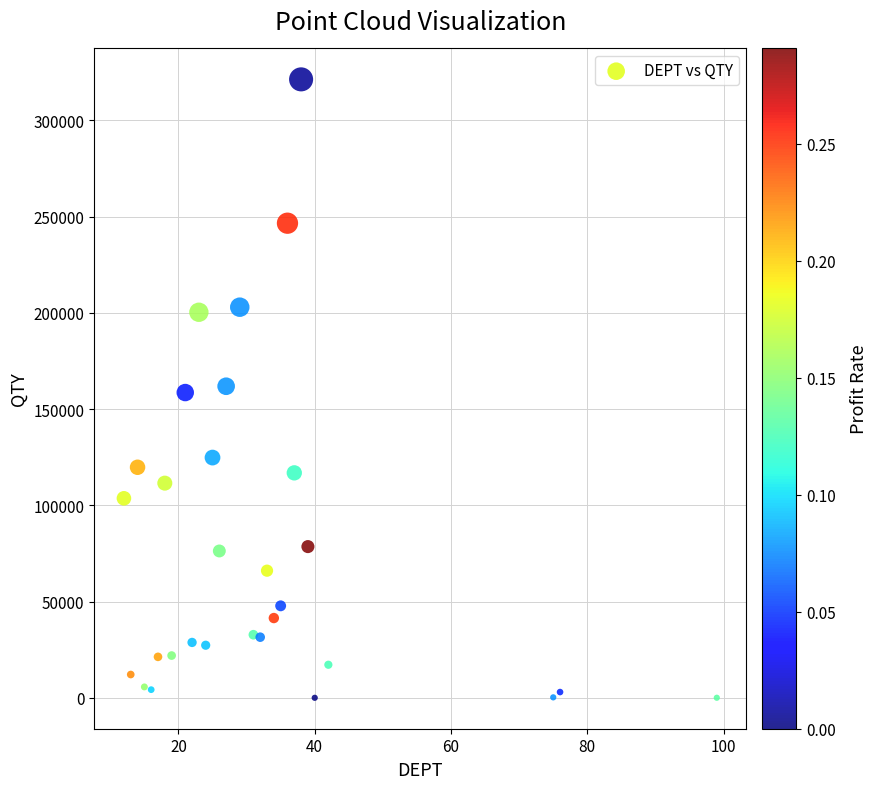

What is the range of X values (max minus min)?

87.0